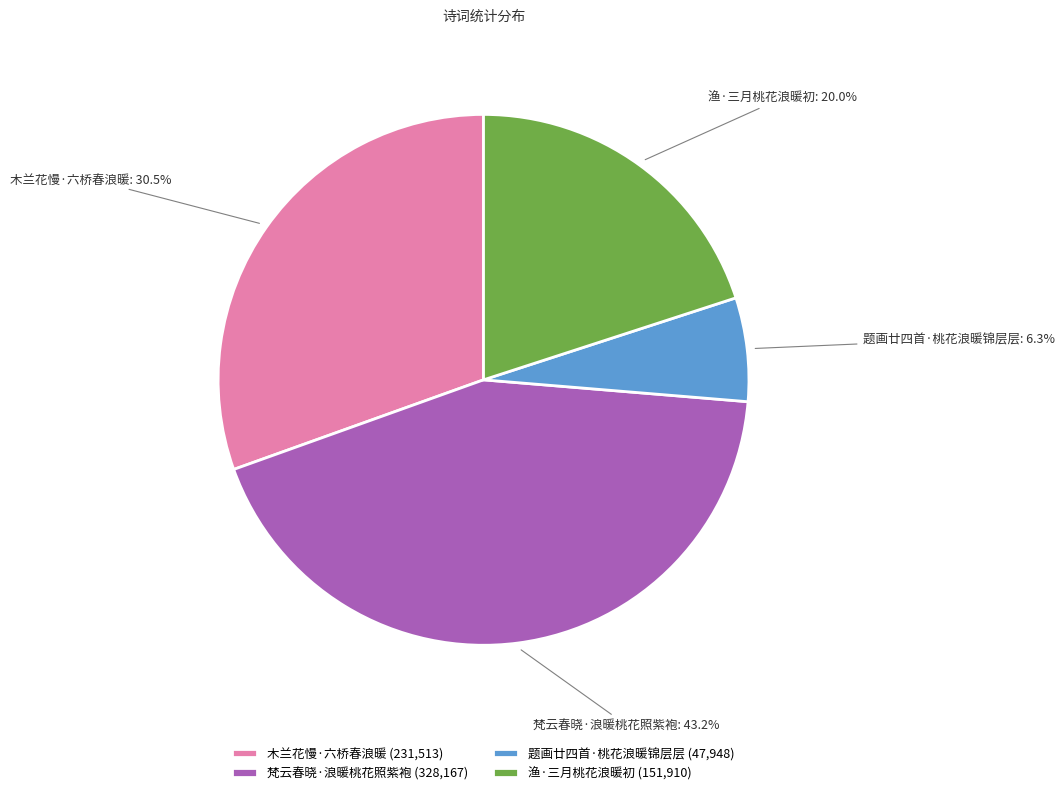

Is it true that 梵云春晓·浪暖桃花照紫袍 is 43% of the pie?

True